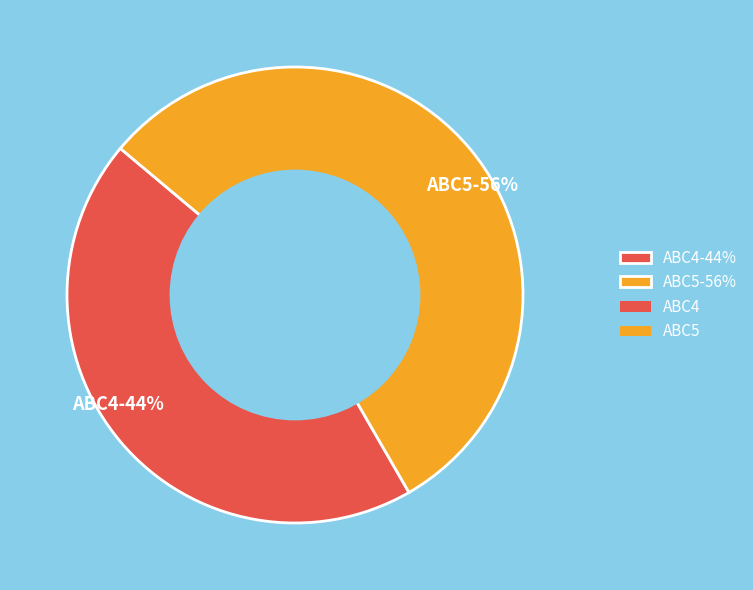

Combined, do ABC4 and ABC5 account for over 50%?

Yes